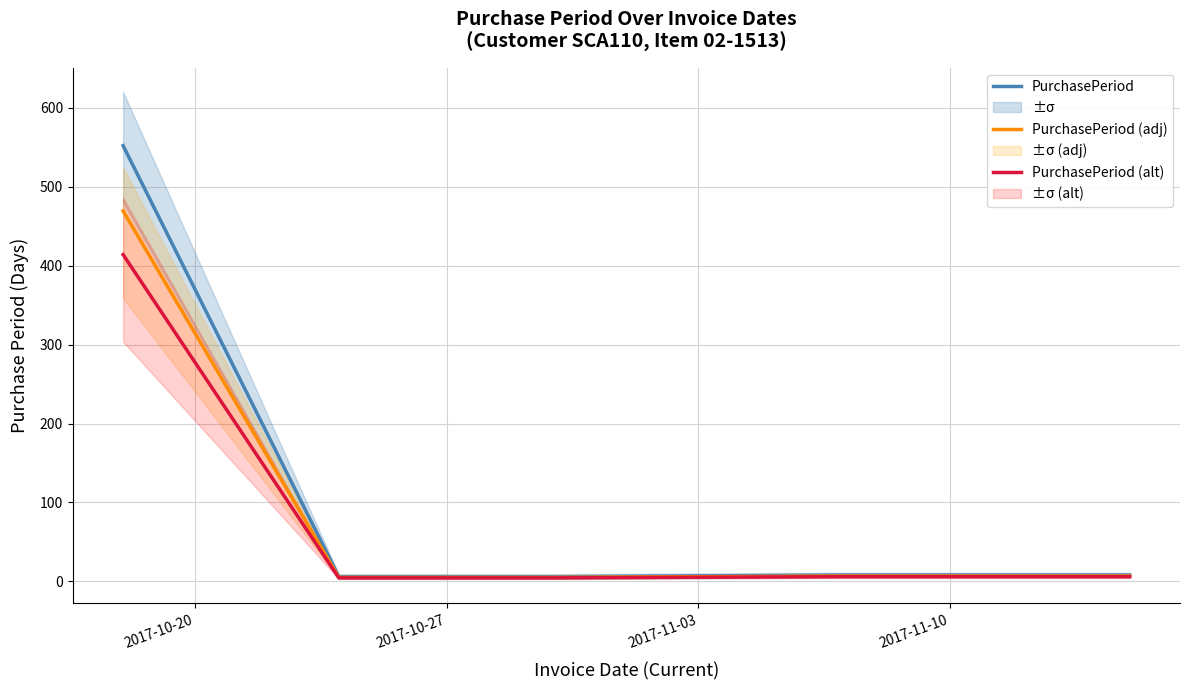

What is the highest value of the PurchasePeriod series?

552.0